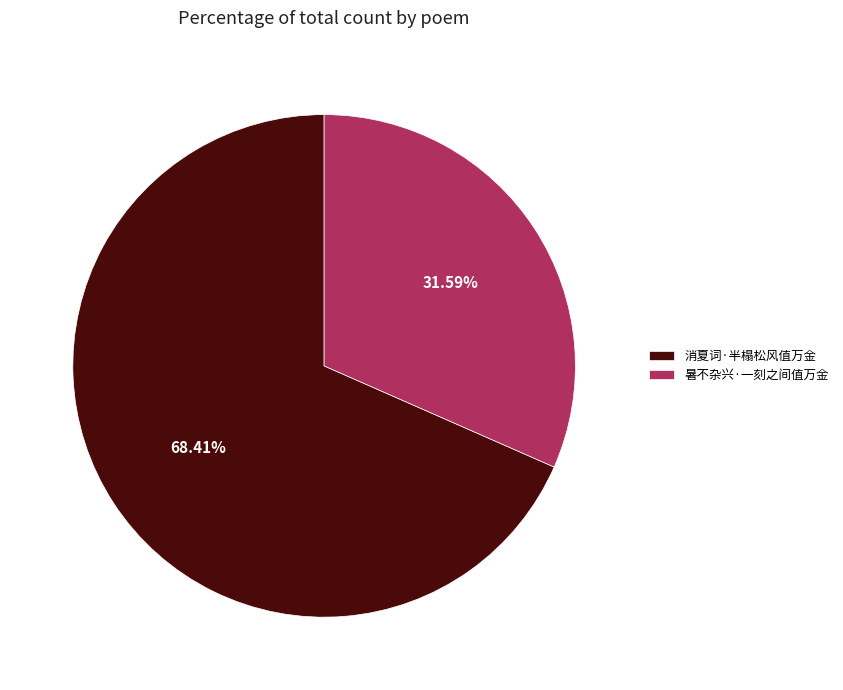

Which category has the biggest portion of the pie?

消夏词·半榻松风值万金